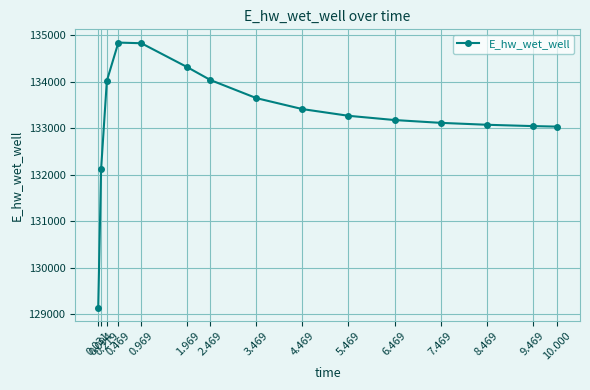

How many lines are shown in the chart?

1